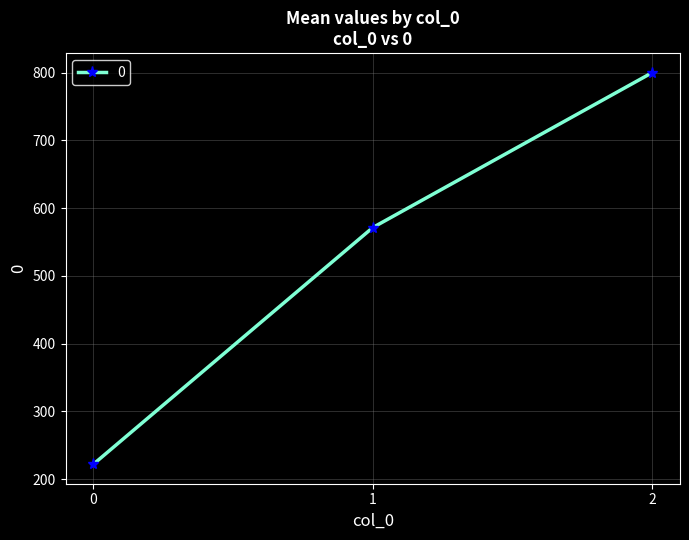

What is the greatest value displayed?

800.0